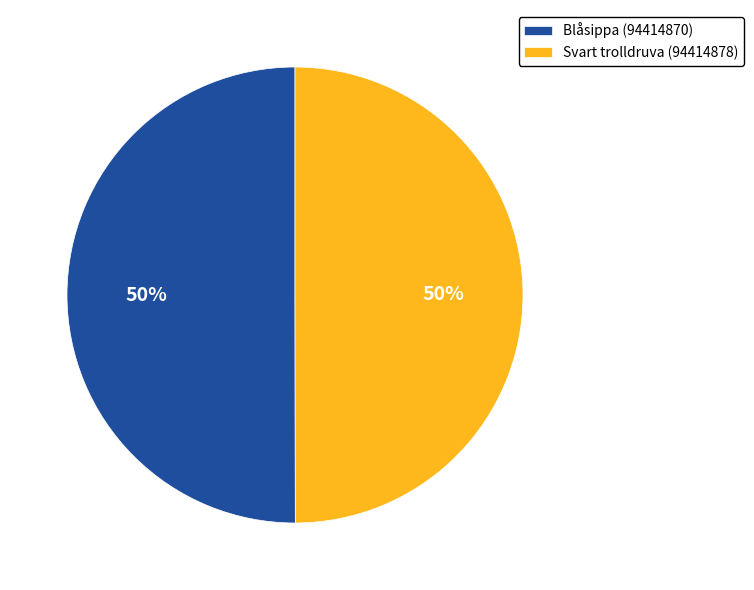

To the nearest percent, what percentage of the pie is Svart trolldruva (94414878)?

50%